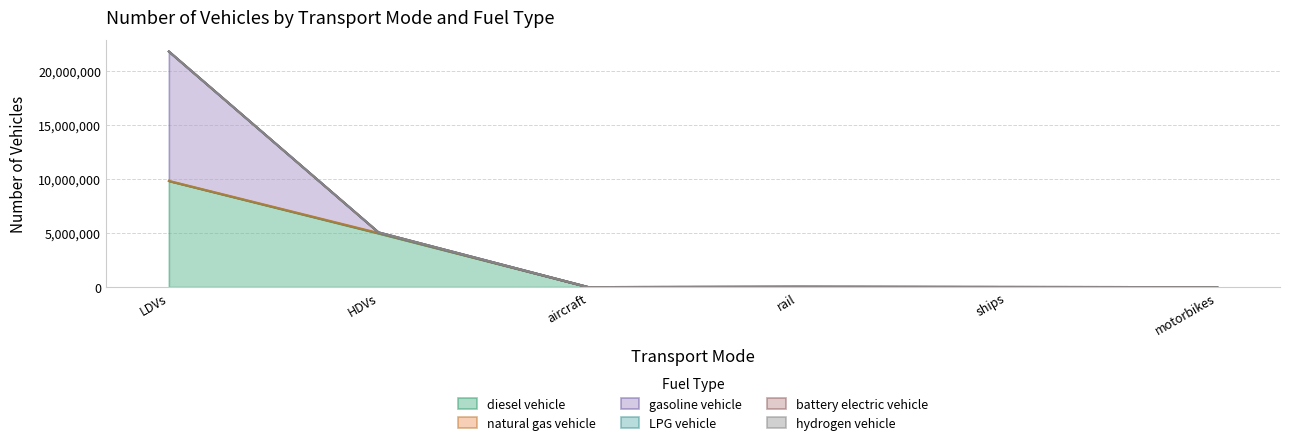

How many lines are shown in the chart?

6